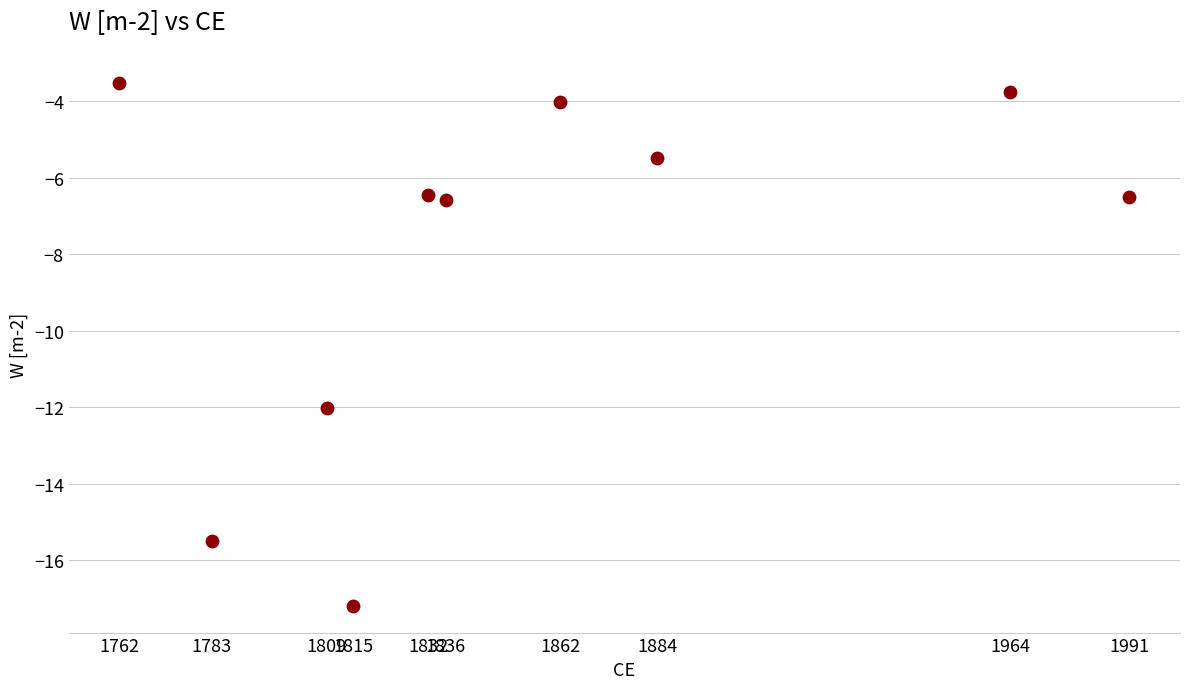

What is the average Y value?

-8.1